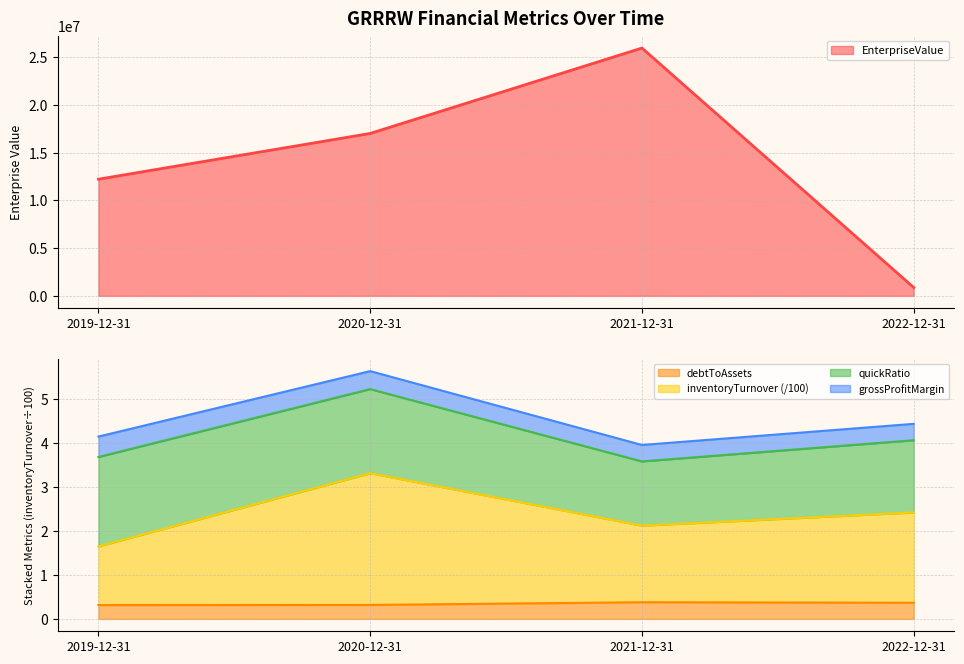

True or false: debtToAssets and inventoryTurnover cross at least once.

False